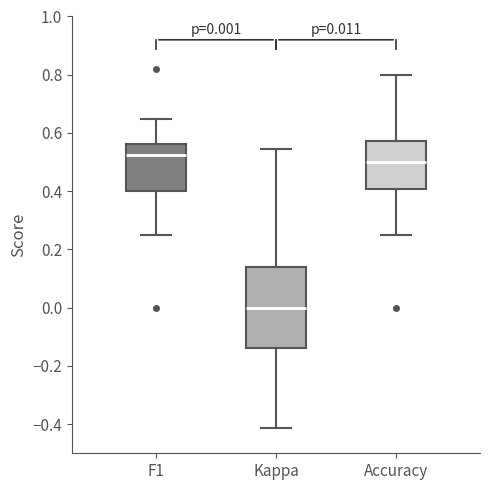

Comparing the boxes themselves (not the whiskers), which one is the tallest?

Kappa